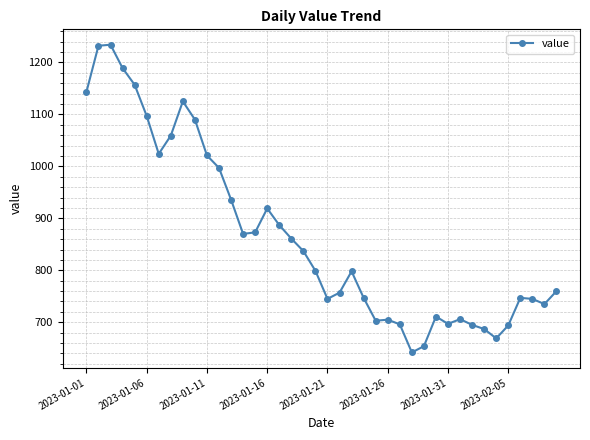

How many data points are less than 799?

20